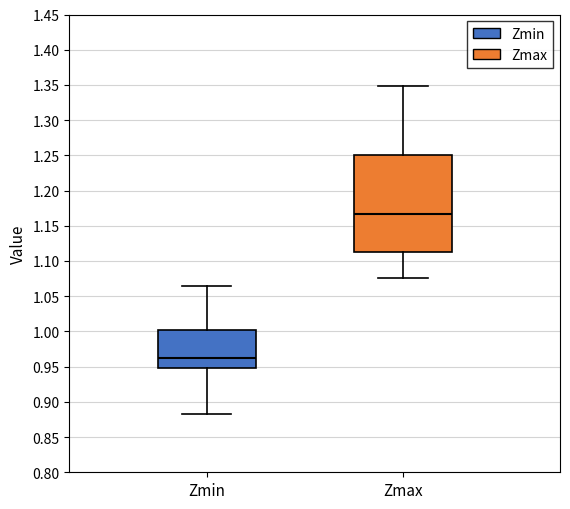

Reading left to right, transcribe this box plot: for each box, give where its median line is, the range the box spans, and where its two whiskers end, as read against the y-axis. The values are not printed on the chart, so give them approximately, as read against the axis.

Zmin: median 0.965, box 0.950 to 1.000, whiskers 0.880 to 1.065
Zmax: median 1.165, box 1.115 to 1.250, whiskers 1.075 to 1.350